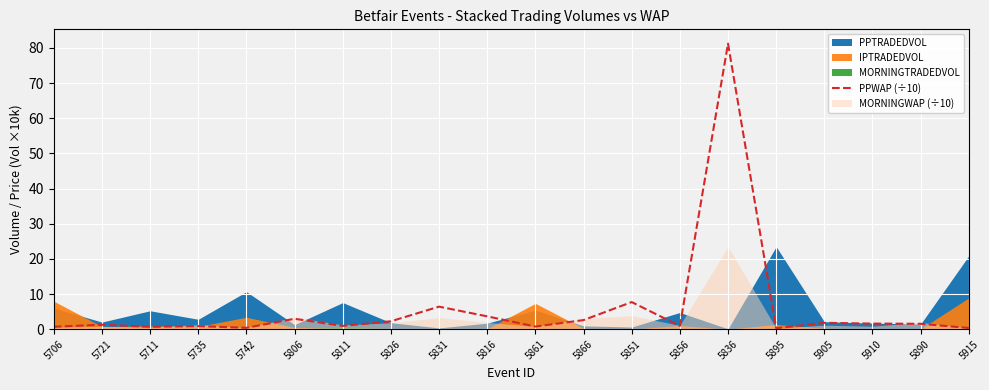

The PPWAP (÷10) series shows 132.5 at 5836. True or false?

False